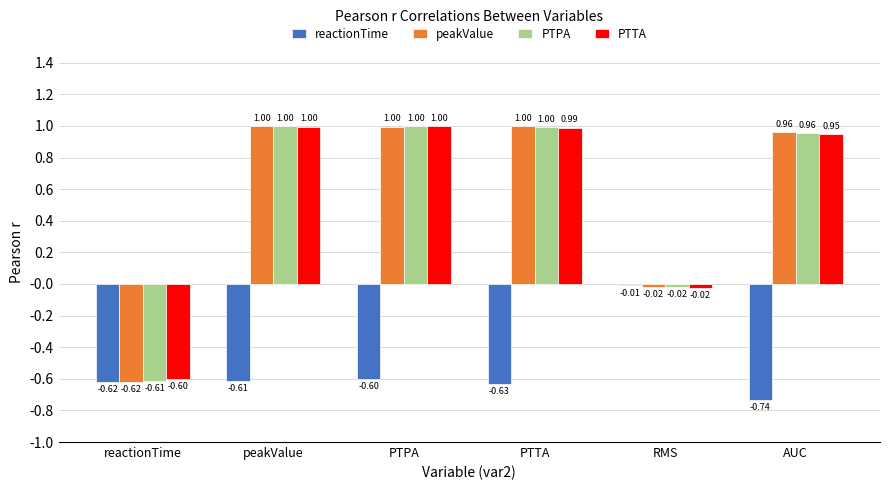

Which series has the largest total across all categories?

PTPA